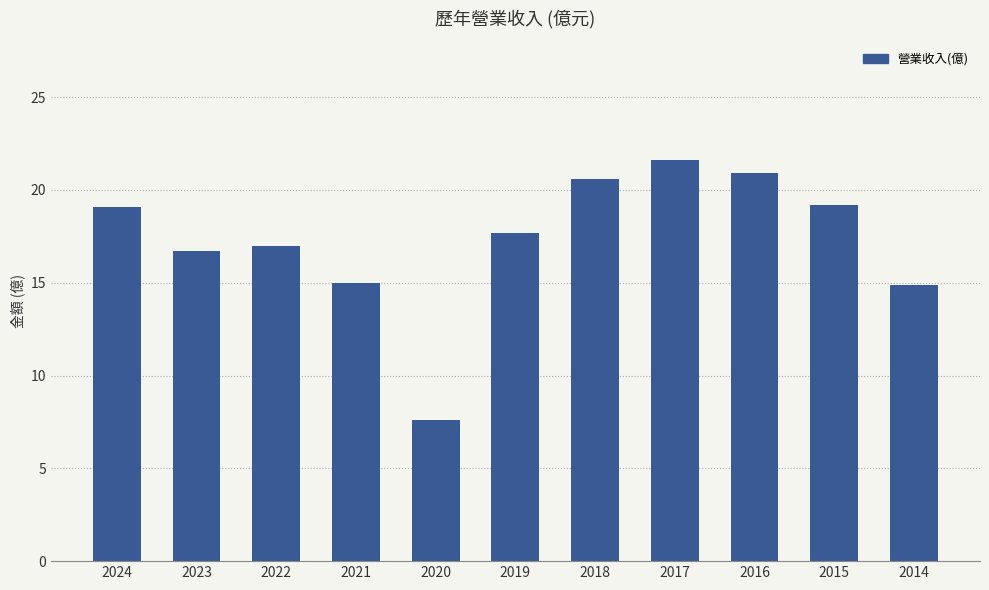

What is the ratio of the value at 2020 to the value at 2018?

0.4